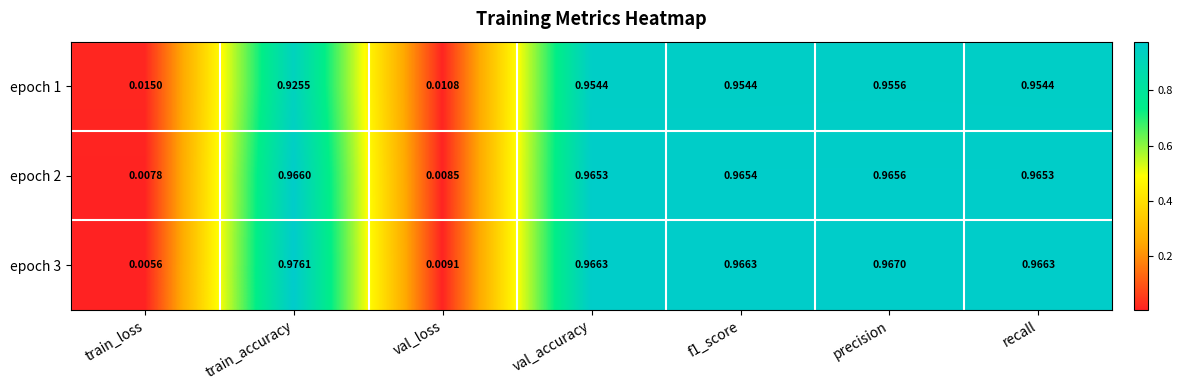

Rank the series by their maximum value, from lowest to highest.

epoch 1, epoch 2, epoch 3